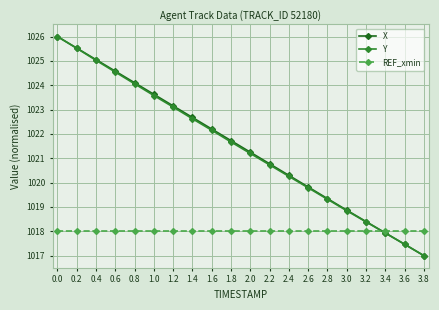

Is it true that REF_xmin equals 1018.0 at 2.2?

True